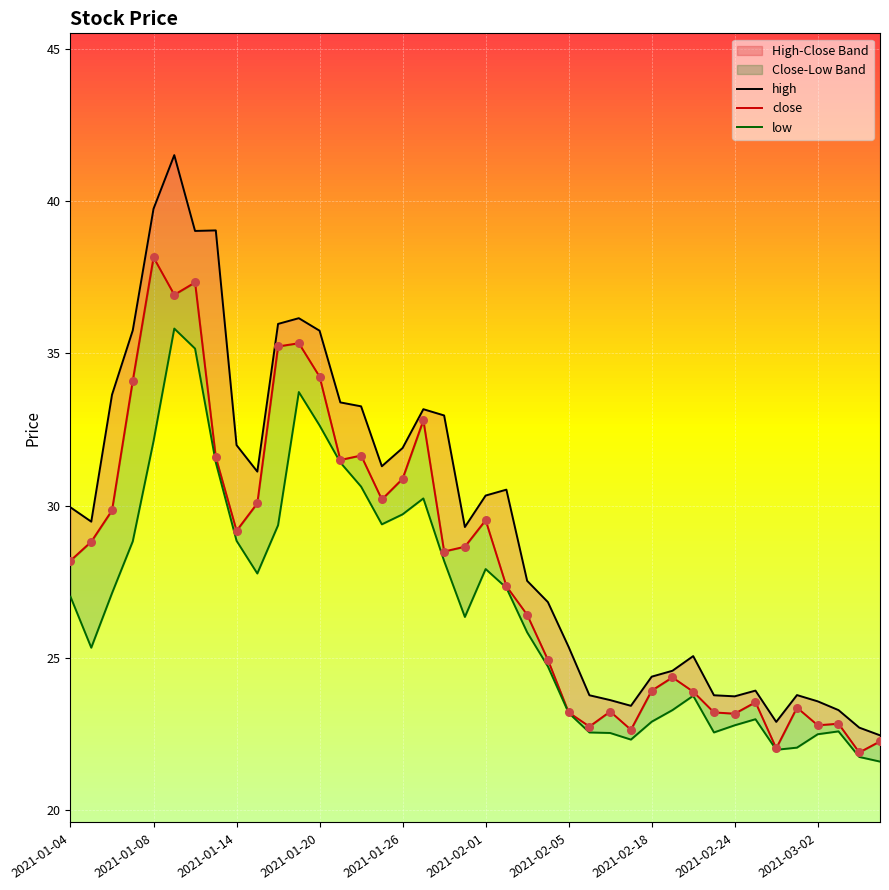

What are all the series names shown in the legend?

high, close, low